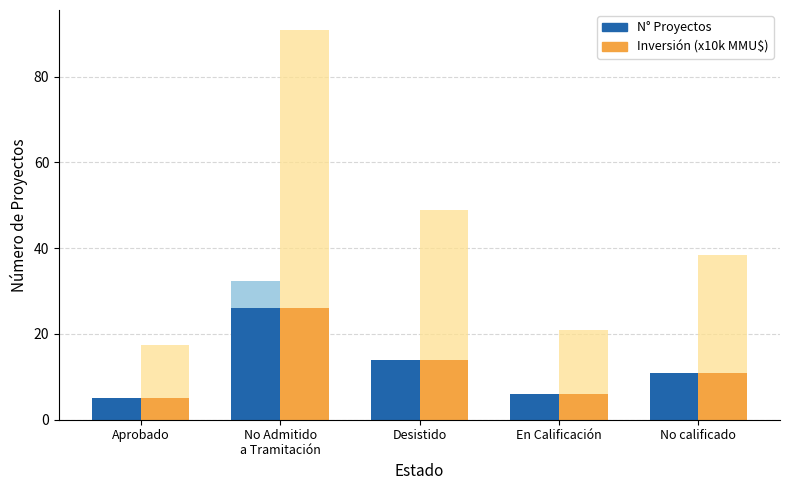

What is the label of the 1st bar from the left?

Aprobado